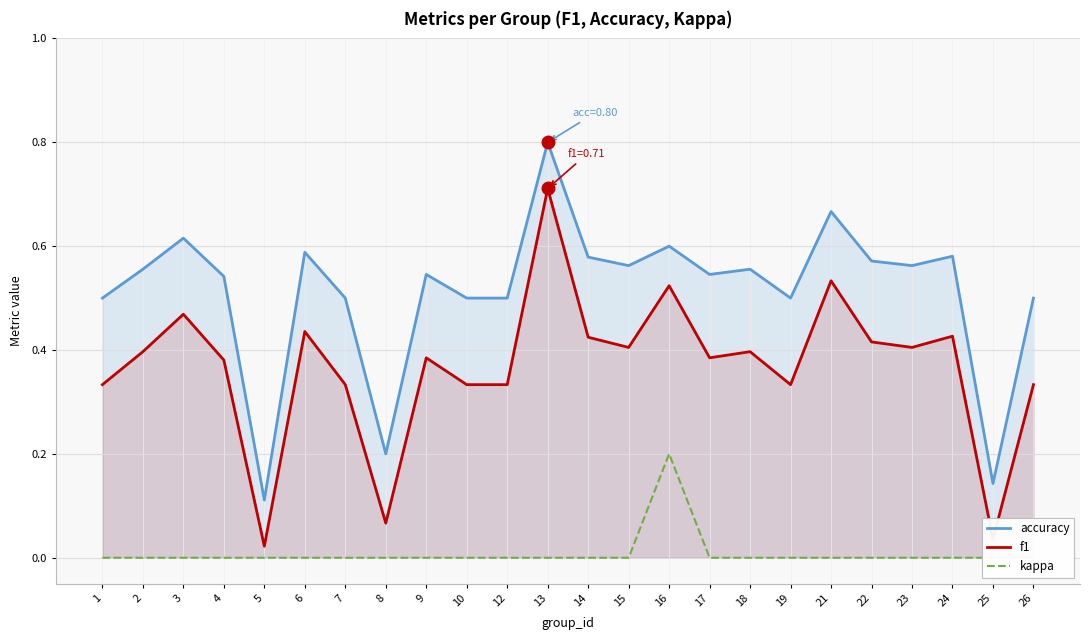

Is the value of kappa at 9 greater than the value of accuracy at 7?

No